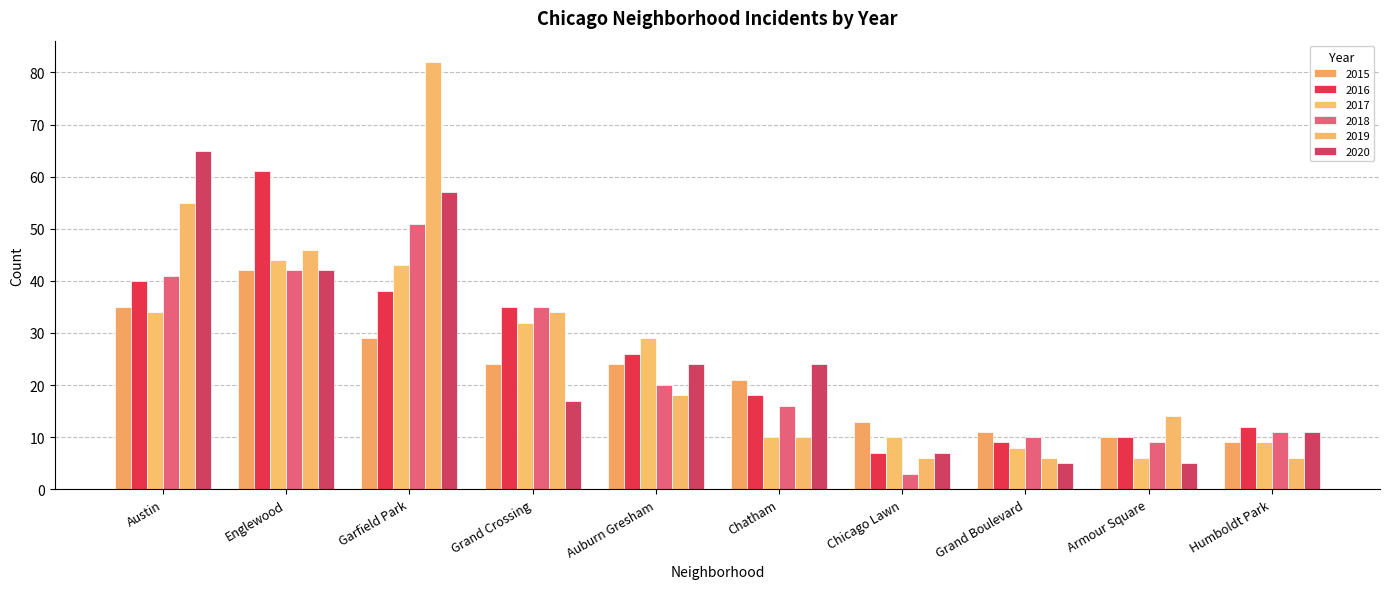

At how many categories does at least one series exceed 60?

3